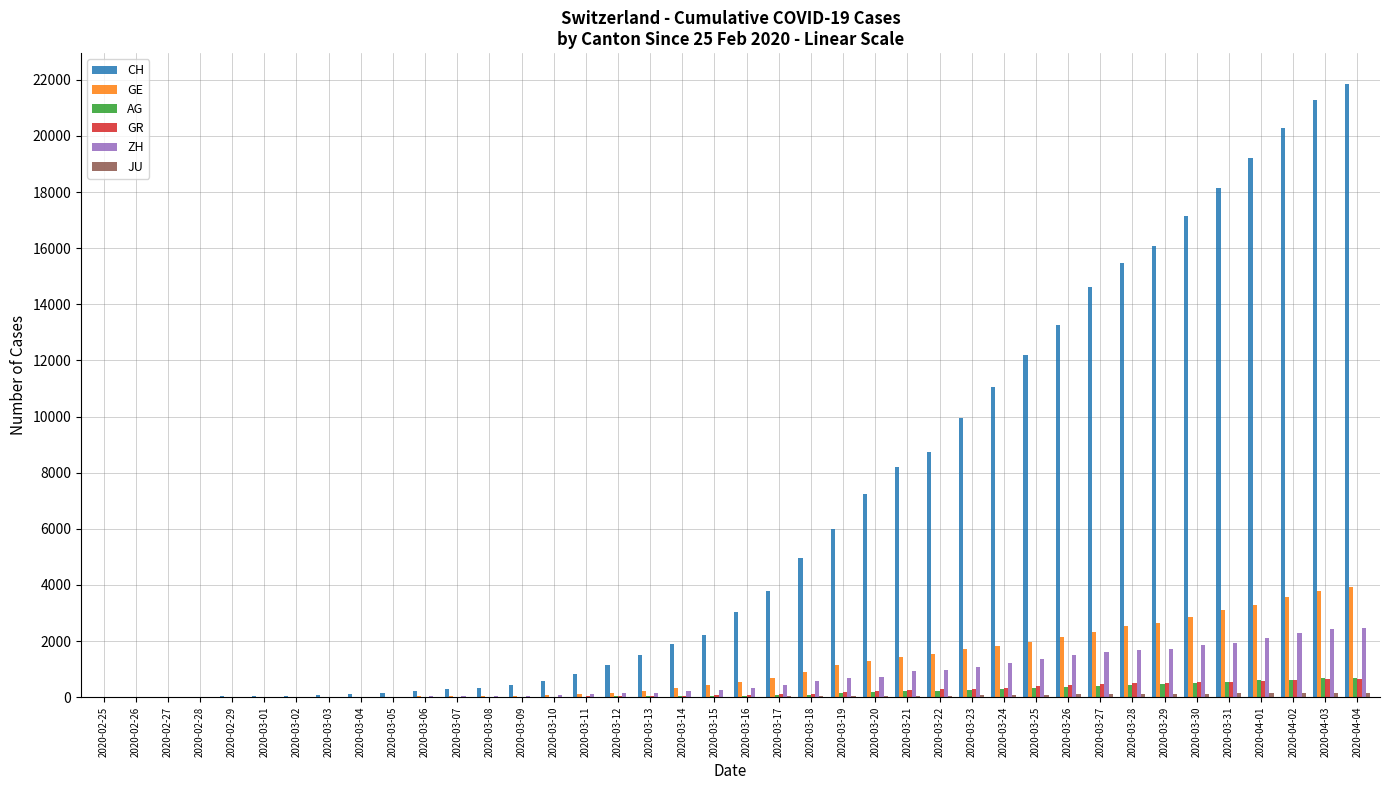

What is the sum of all GR values?

8233